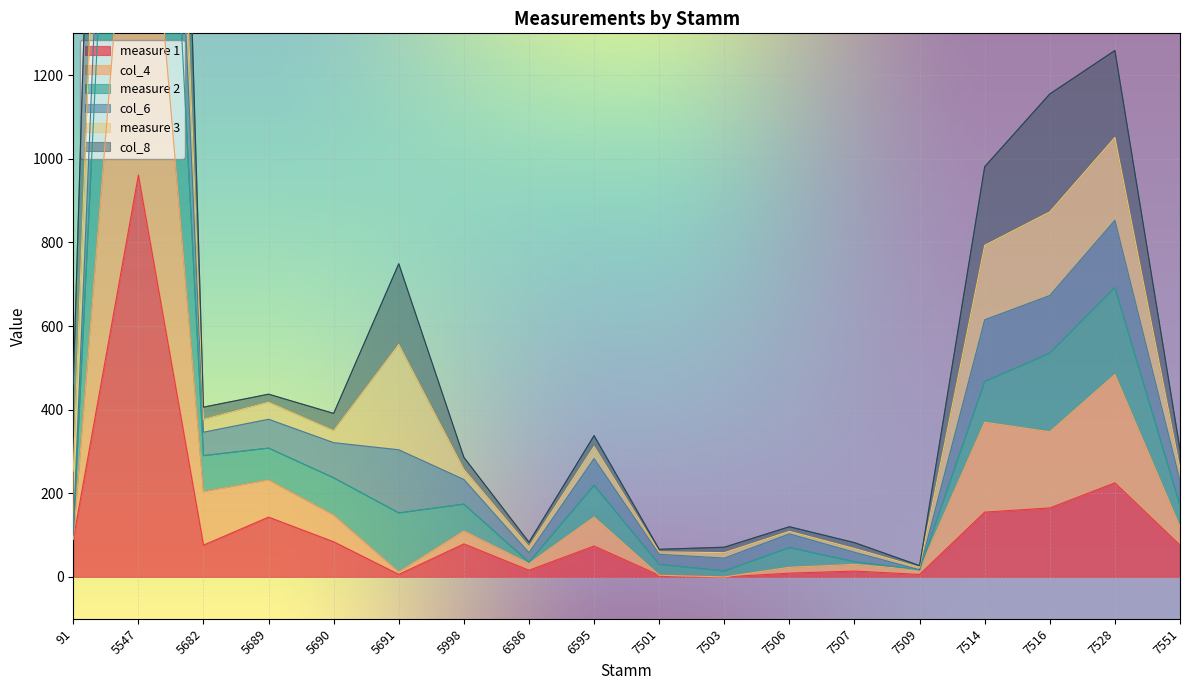

The value of measure 1 at 5689 is 223. True or false?

False